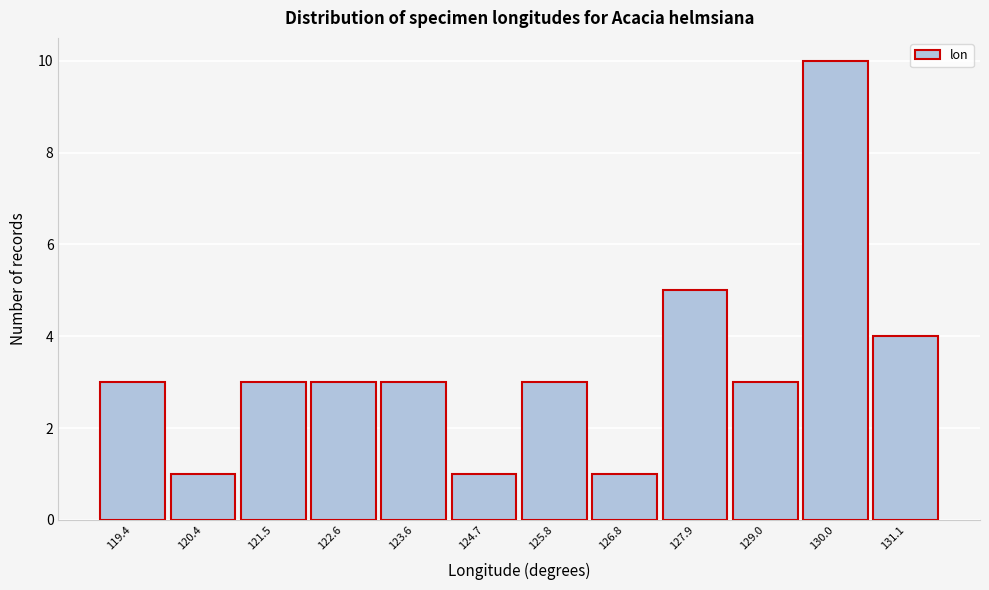

Reading left to right, transcribe all the data shown in this chart.

3	1	3	3	3	1	3	1	5	3	10	4